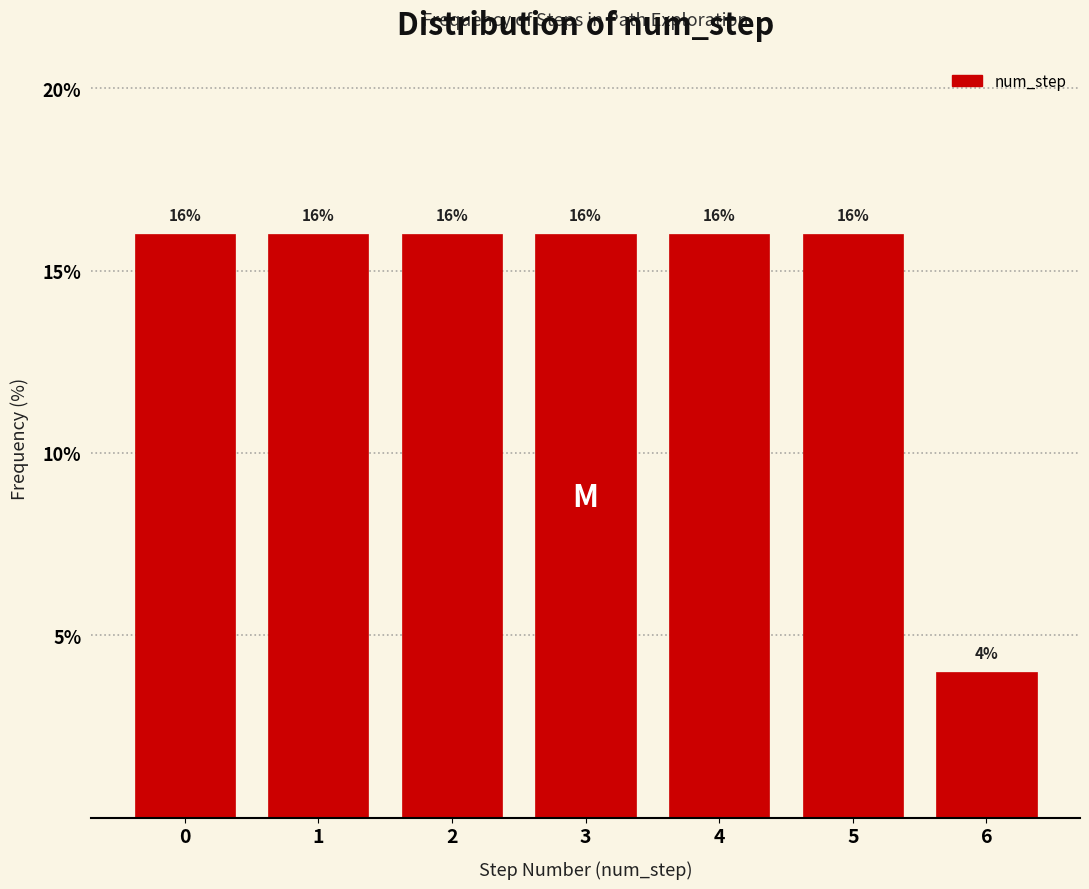

Reading left to right, list every bar in this chart as the range it spans on the x-axis followed by its height.

-0.5 to 0.5: 16
0.5 to 1.5: 16
1.5 to 2.5: 16
2.5 to 3.5: 16
3.5 to 4.5: 16
4.5 to 5.5: 16
5.5 to 6.5: 4